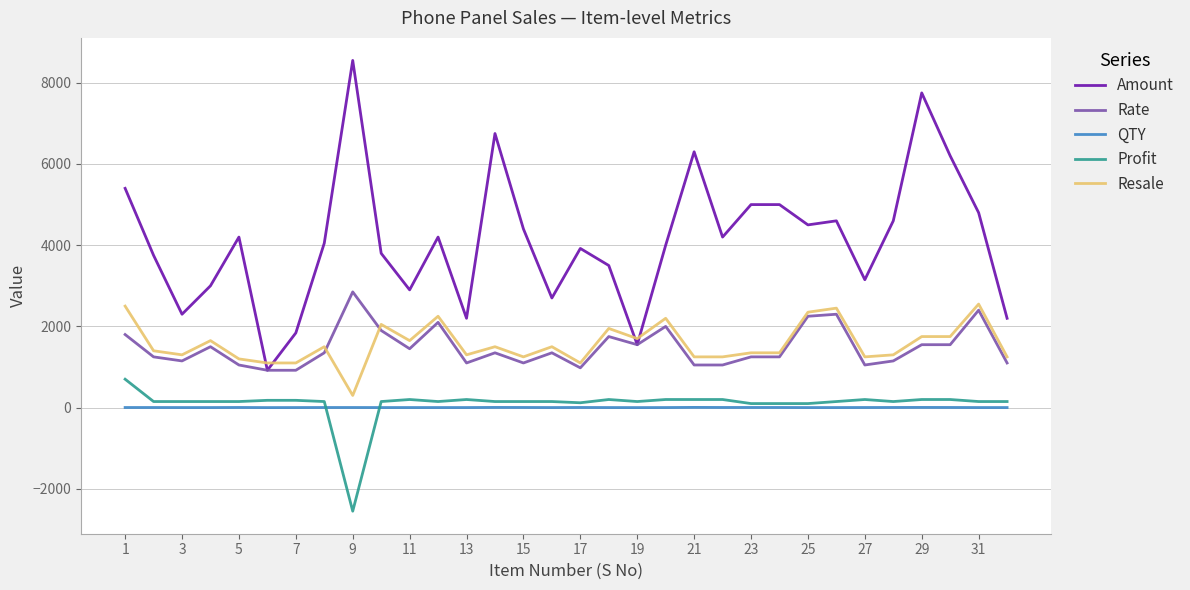

How many values in the Profit series are below 150?

5